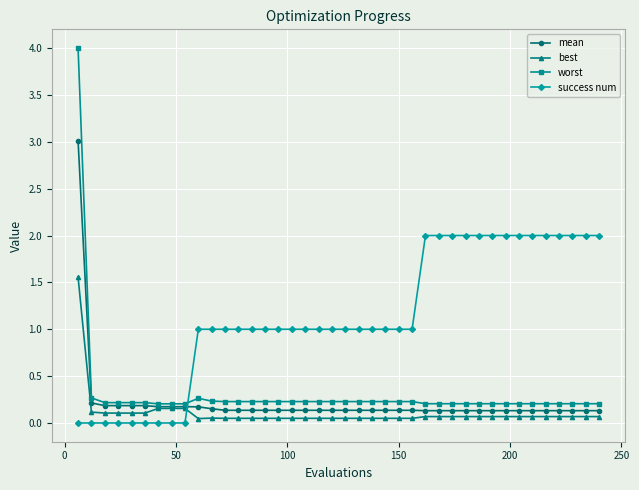

After their last crossing, which series has the higher values: success num or worst?

success num